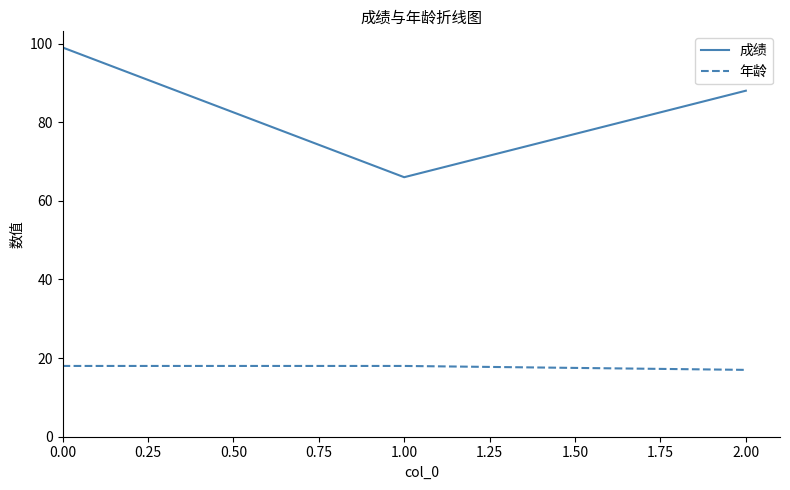

What is the average value of the 年龄 series?

18